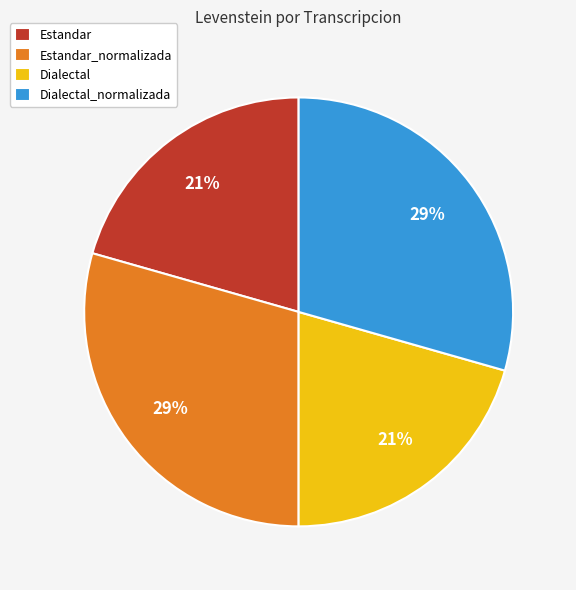

Does Dialectal account for over 50% of the chart?

No